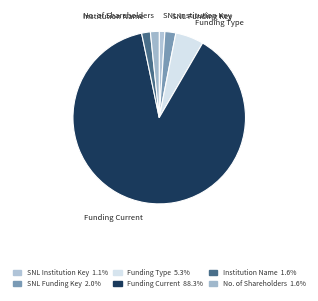

Count the number of slices in the pie.

6